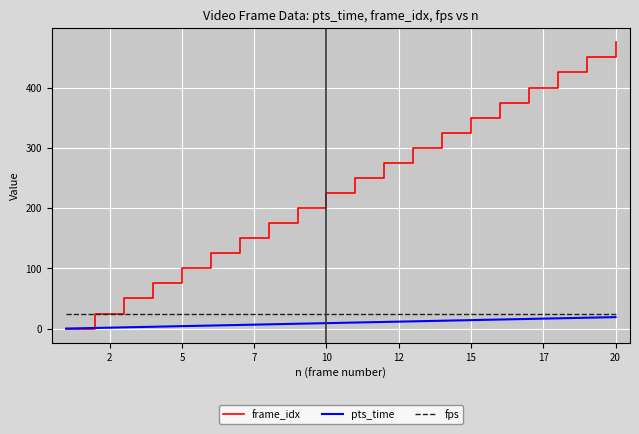

What is the maximum value for pts_time?

19